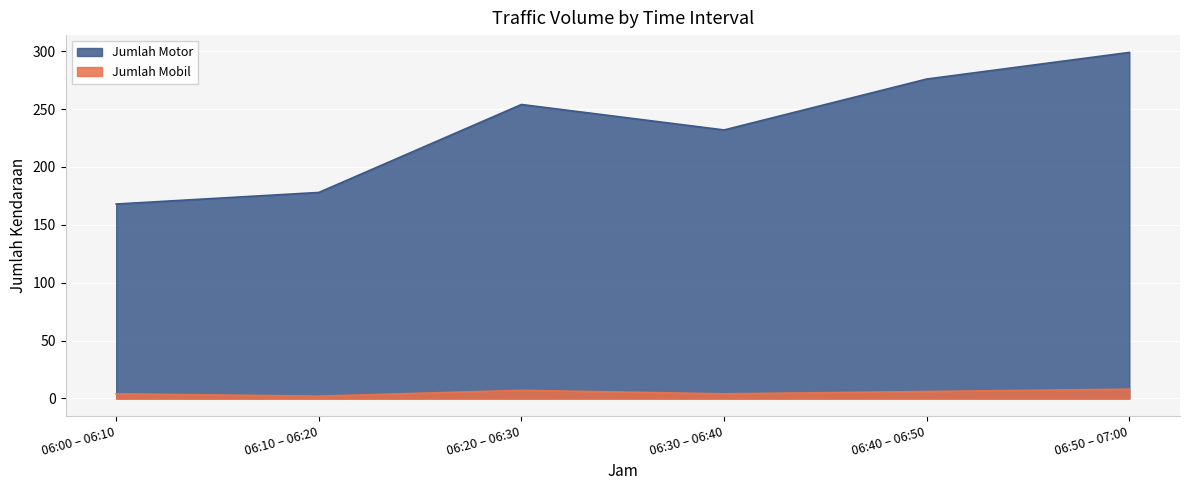

List the series in order of their overall mean, highest first.

Jumlah Motor, Jumlah Mobil